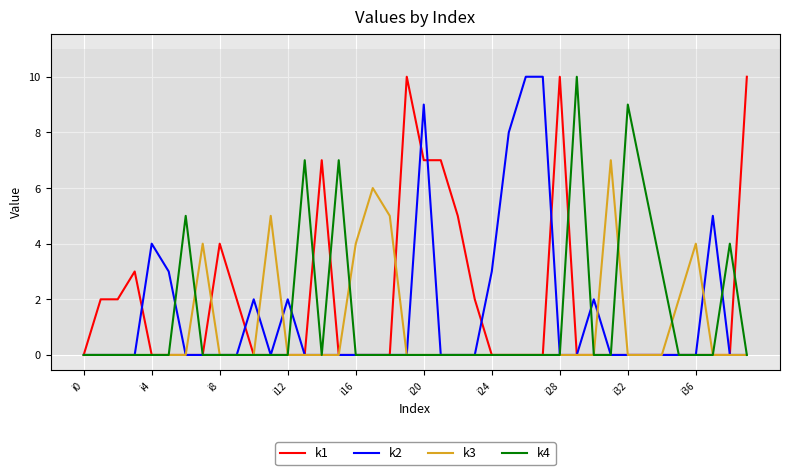

List the series in order of their overall mean, lowest first.

k3, k4, k2, k1